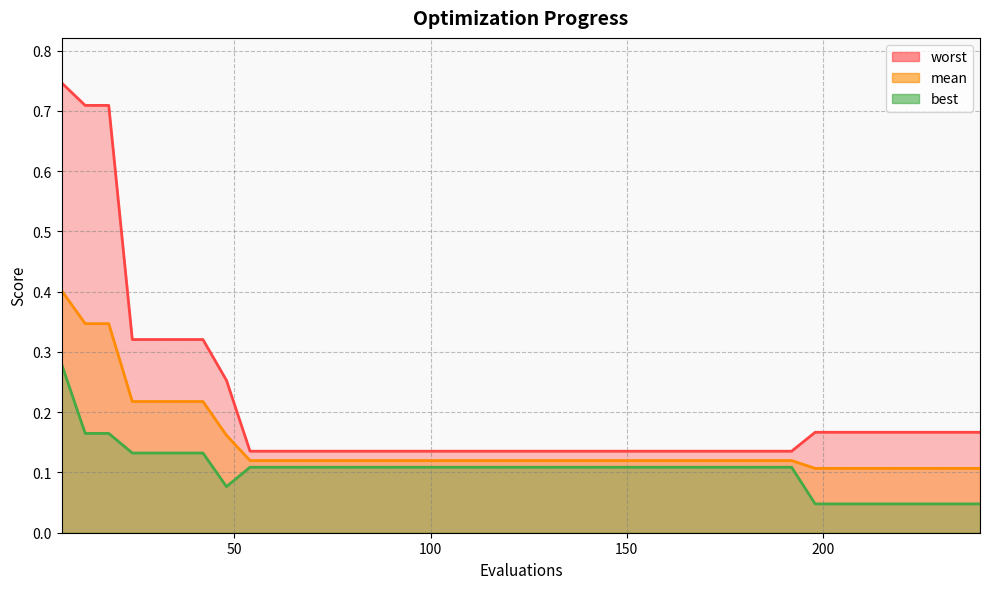

What is the approximate value of worst at 48?

0.3